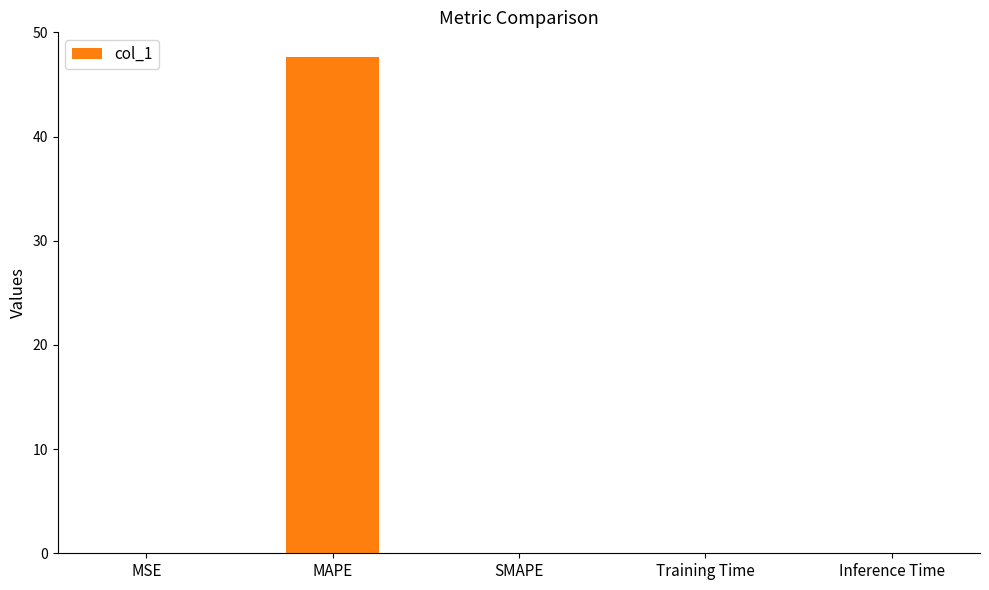

Does the chart contain stacked bars?

No